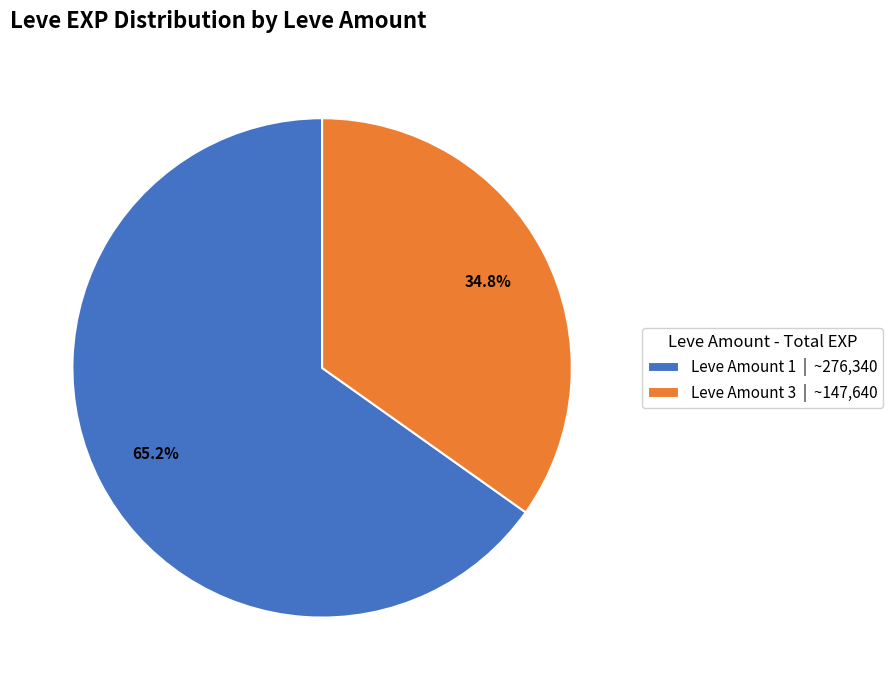

Is there a majority slice in this chart?

Yes